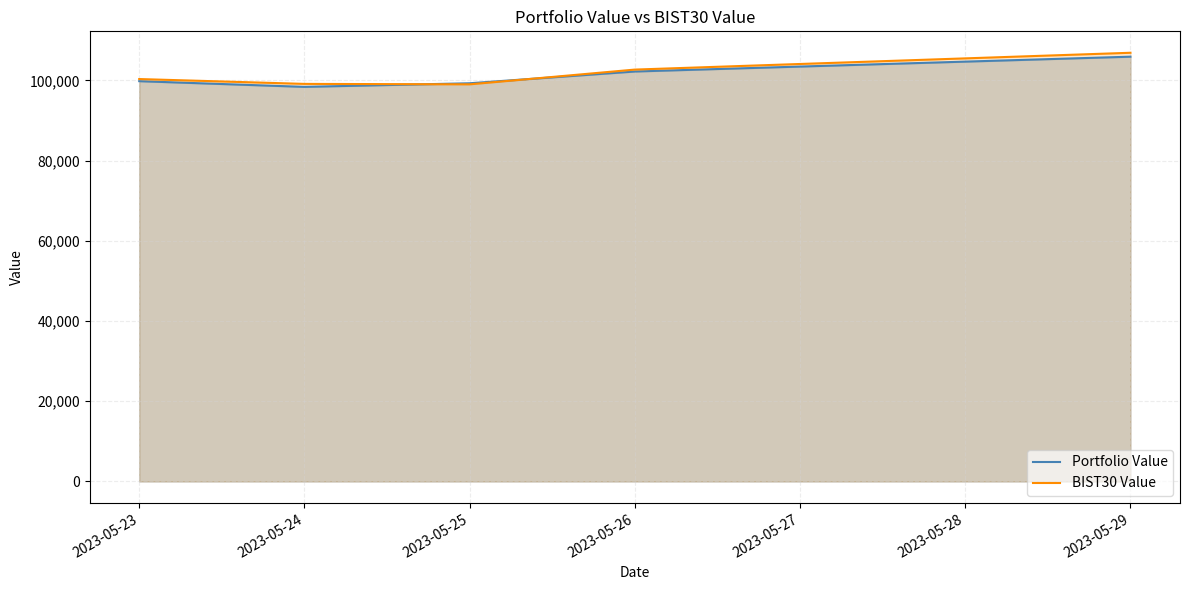

True or false: Portfolio Value and BIST30 Value intersect in this chart.

True